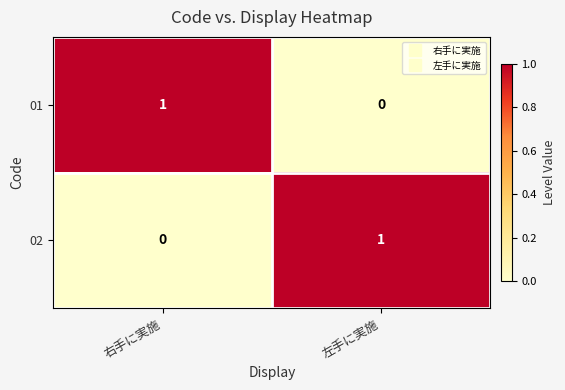

List the labels in order of 02 value, largest first.

左手に実施, 右手に実施